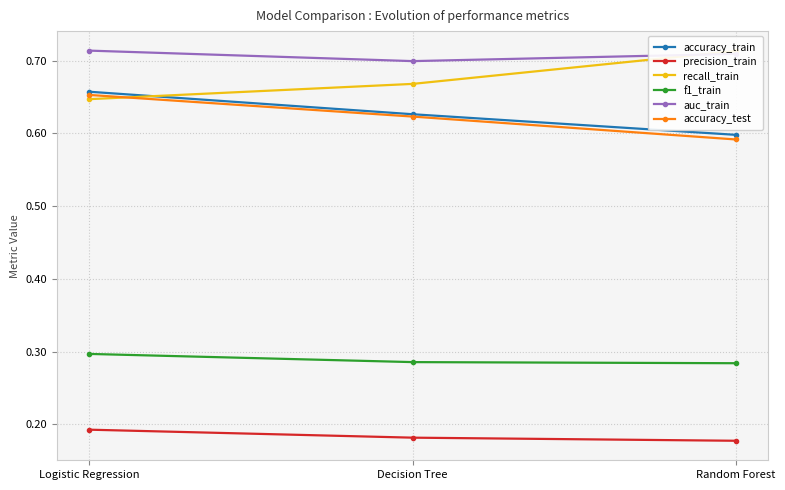

True or false: accuracy_train has a value of 0.6 at Random Forest.

True